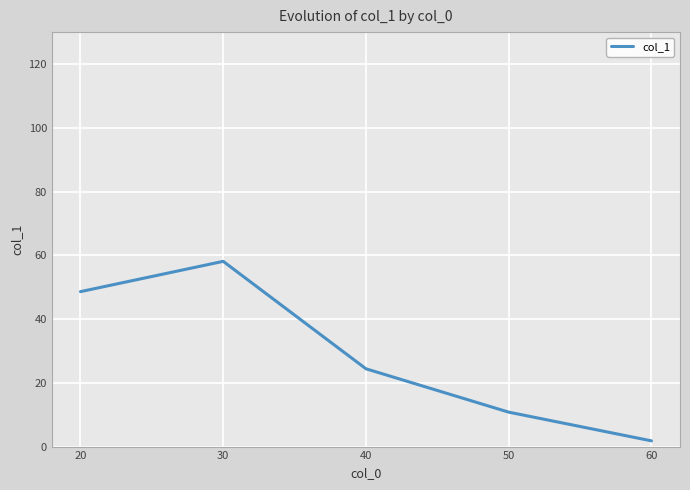

Reading right to left, extract all data points from this chart.

60=1.8	50=10.8	40=24.4	30=58.1	20=48.6